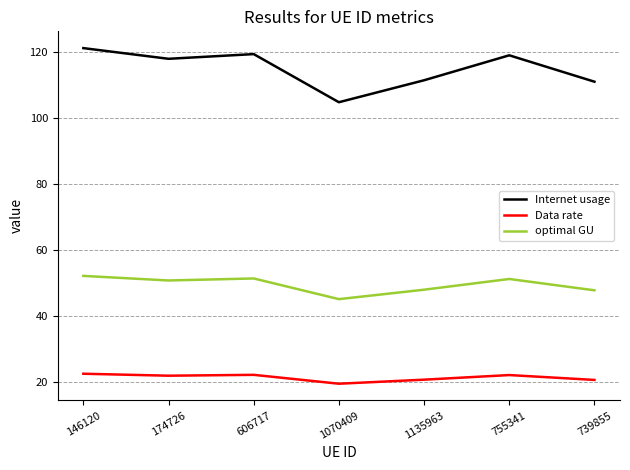

Does the chart display data point markers on the line(s)?

No